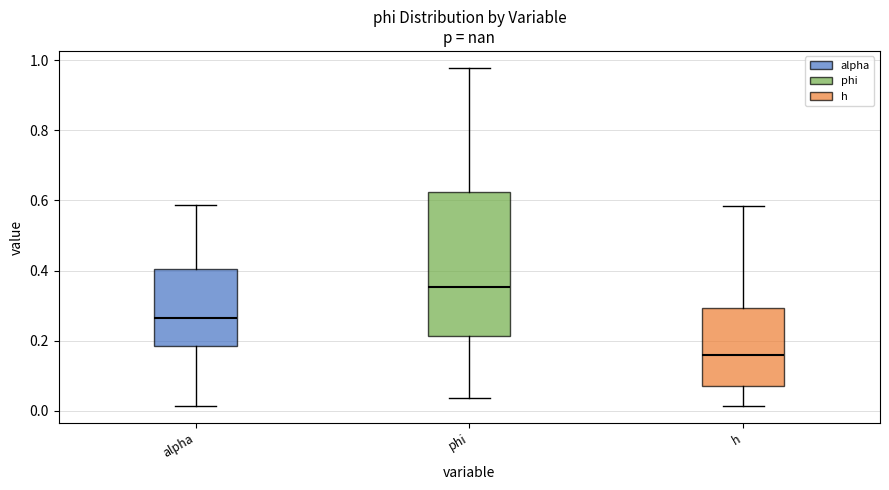

Reading left to right, read every box against the y-axis: the position of its median line, the range the box covers, and the ends of its whiskers. The values are not printed on the chart, so give them approximately, as read against the axis.

alpha: median 0.26, box 0.18 to 0.40, whiskers 0.02 to 0.58
phi: median 0.36, box 0.22 to 0.62, whiskers 0.04 to 0.98
h: median 0.16, box 0.08 to 0.30, whiskers 0.02 to 0.58